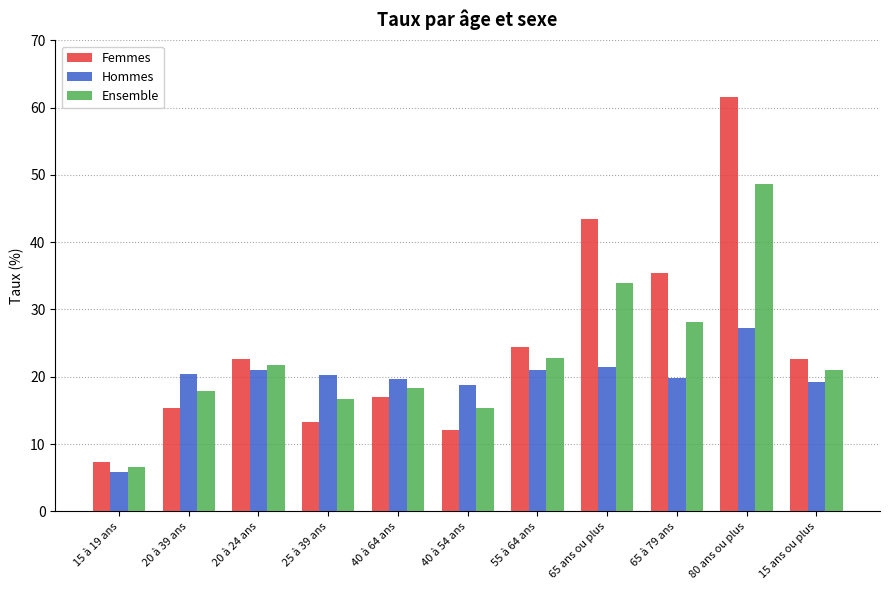

What is the average value of the Femmes series?

25.0